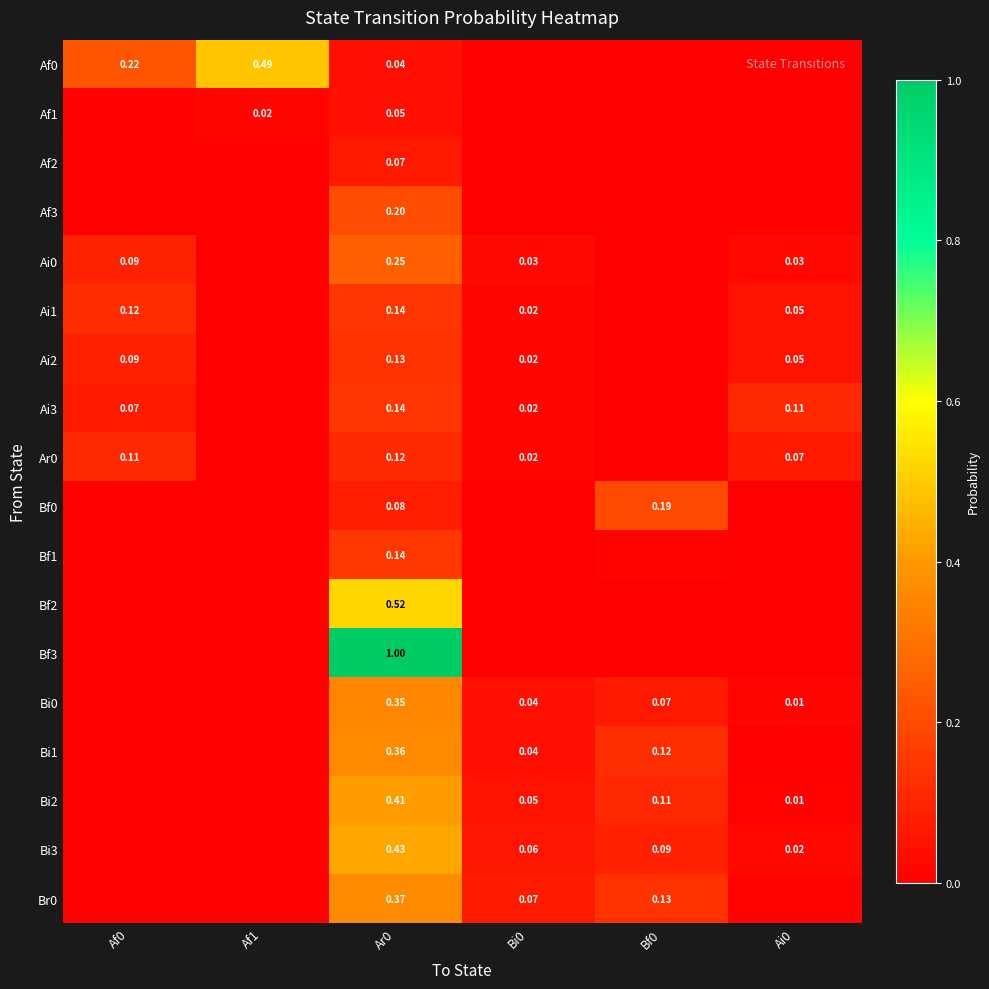

At Ai0, list the series in order from smallest to largest.

Af0, Af1, Af2, Af3, Bf0, Bf1, Bf2, Bf3, Bi1, Br0, Bi2, Bi0, Bi3, Ai0, Ai1, Ai2, Ar0, Ai3